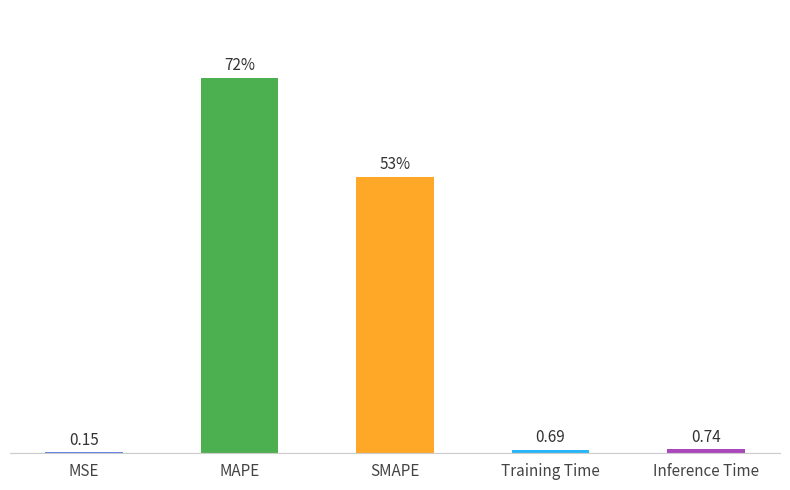

Where is the data nearest to the value 35?

SMAPE